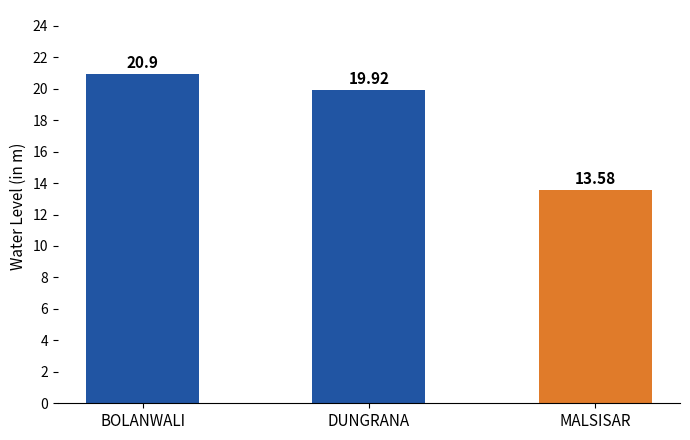

Reading left to right, list all the values displayed in this chart.

20.9	19.9	13.6